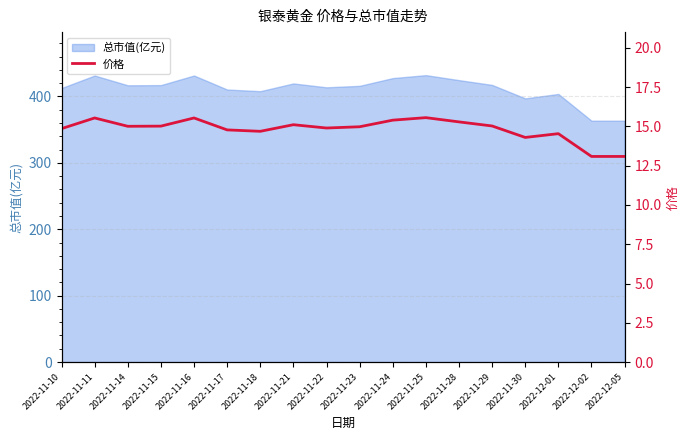

What is the label of the 16th point from the left?

2022-12-01